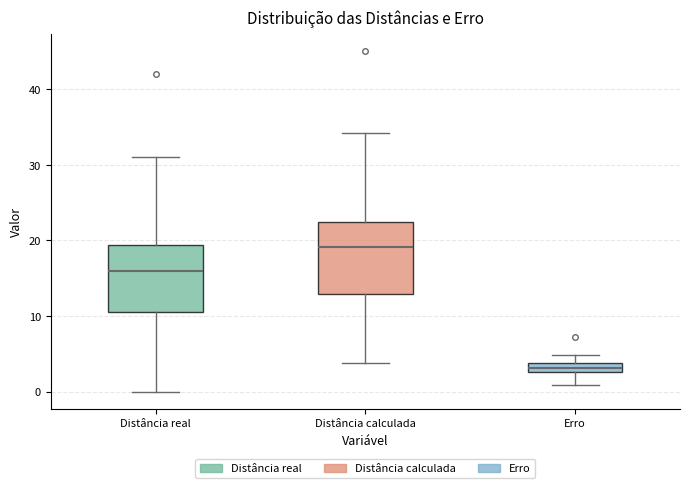

Where is the upper edge of the box for Erro on the y-axis? The values are not printed on the chart, so give them approximately, as read against the axis.

4